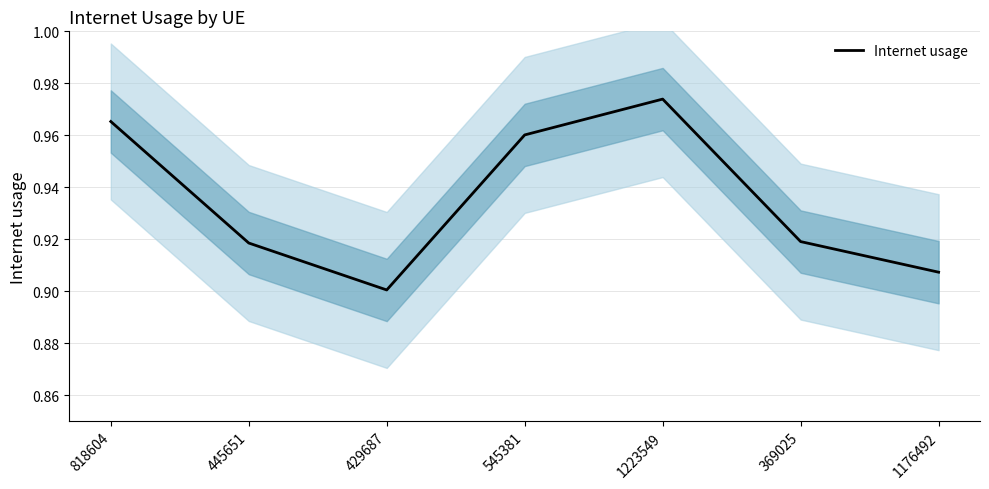

What is the difference between the maximum and minimum values?

0.1